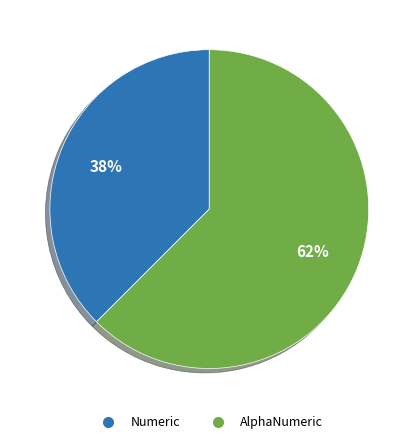

Which category has the smallest portion of the pie?

Numeric